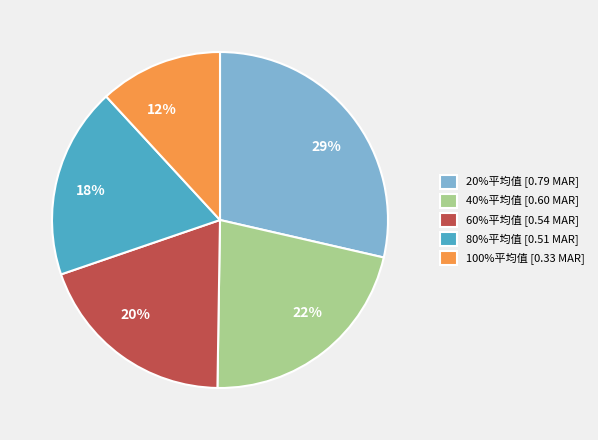

Which slice is the largest?

20%平均值